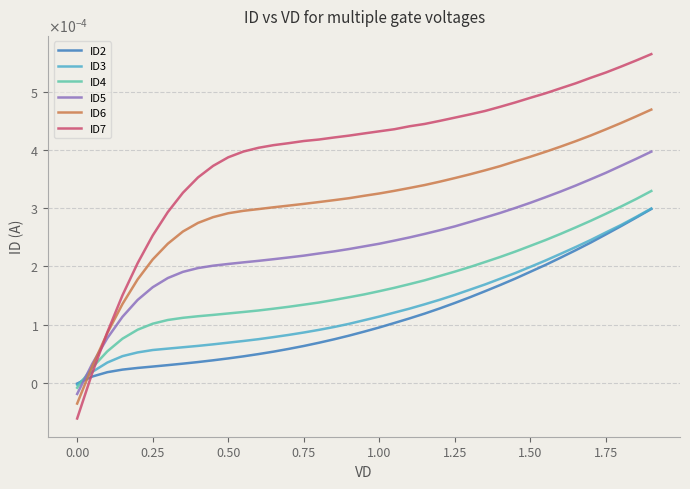

Does the chart have visible grid lines?

Yes